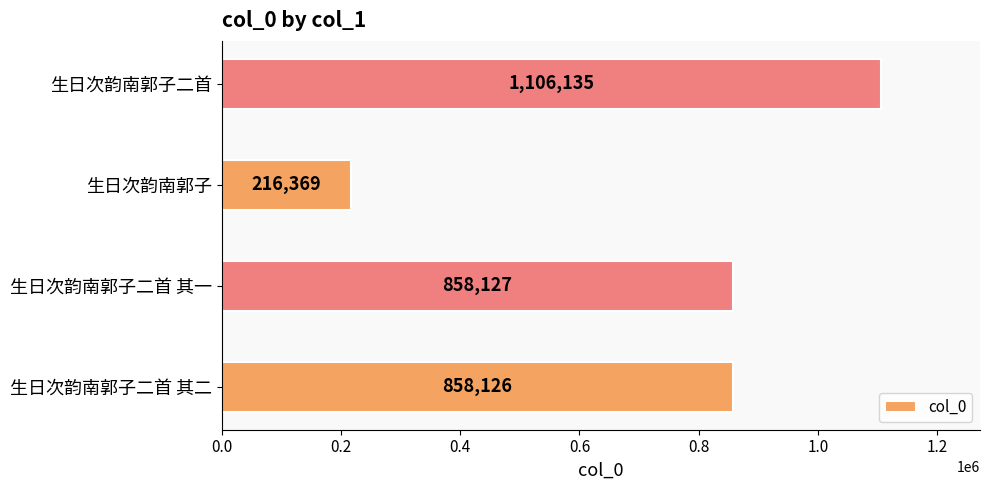

How many categories are shown in the chart?

4